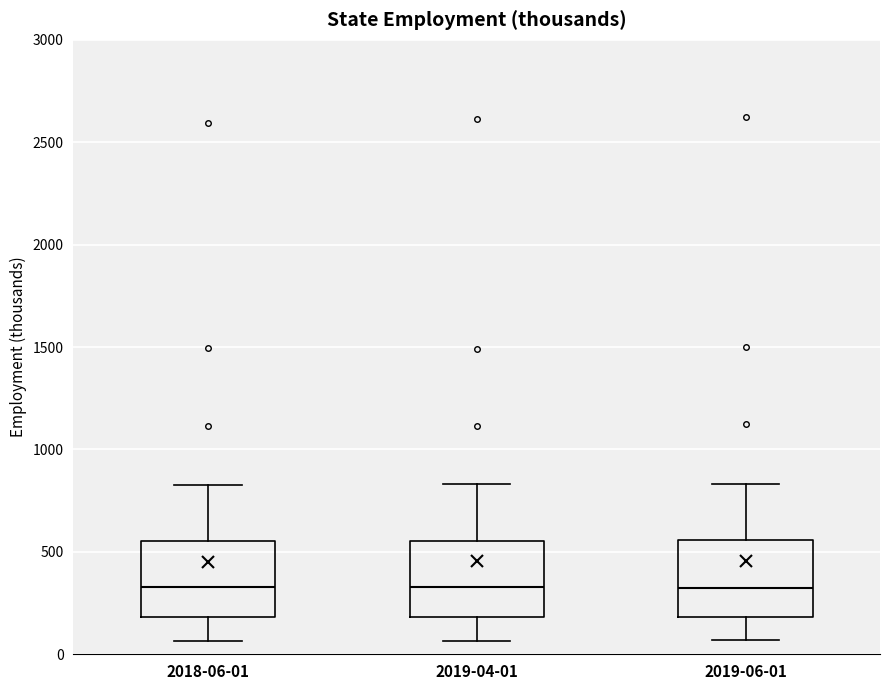

Reading left to right, transcribe this box plot: for each box, give where its median line is, the range the box spans, and where its two whiskers end, as read against the y-axis. The values are not printed on the chart, so give them approximately, as read against the axis.

2018-06-01: median 350, box 200 to 550, whiskers 50 to 850
2019-04-01: median 350, box 200 to 550, whiskers 50 to 850
2019-06-01: median 350, box 200 to 550, whiskers 50 to 850